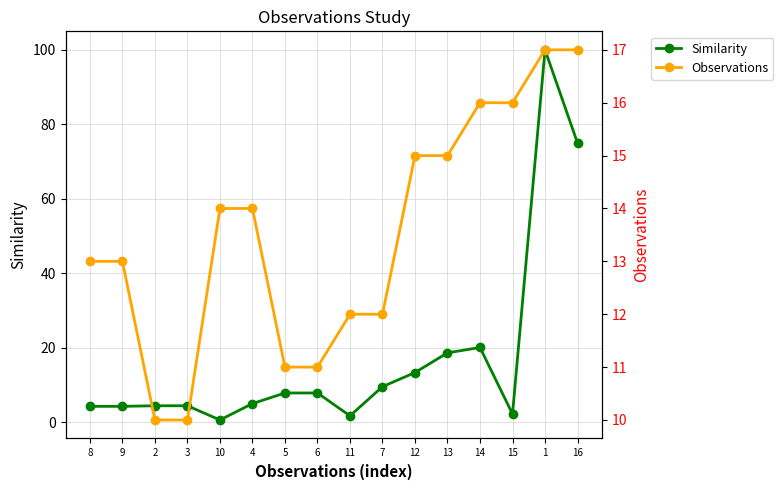

What is the total value across all series at 9?

17.2